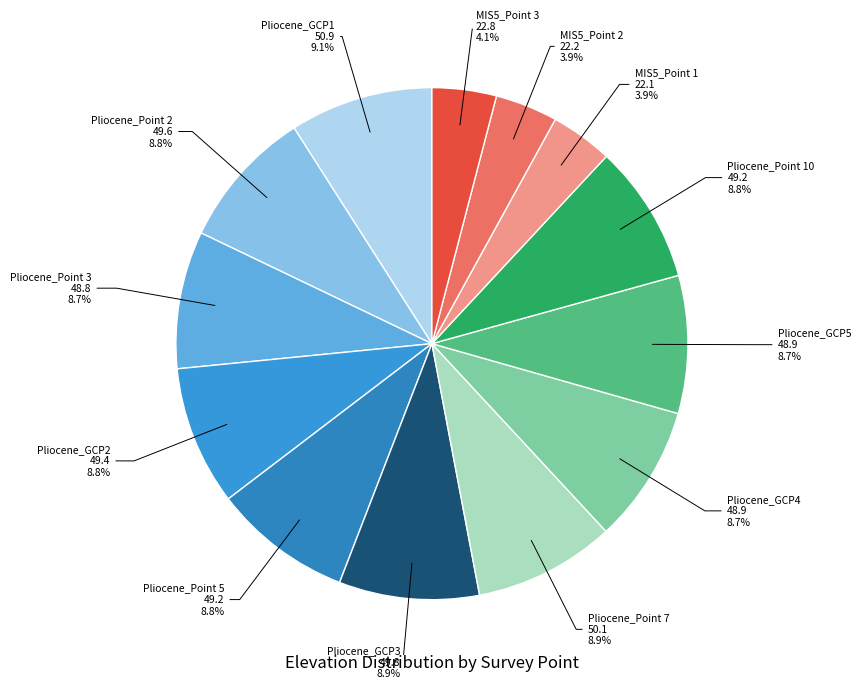

How much of the chart is everything except MIS5_Point 2?

96.1%